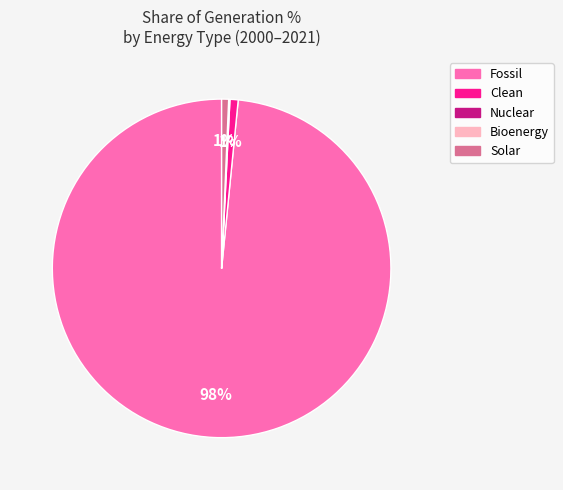

Which slice is the largest?

Fossil